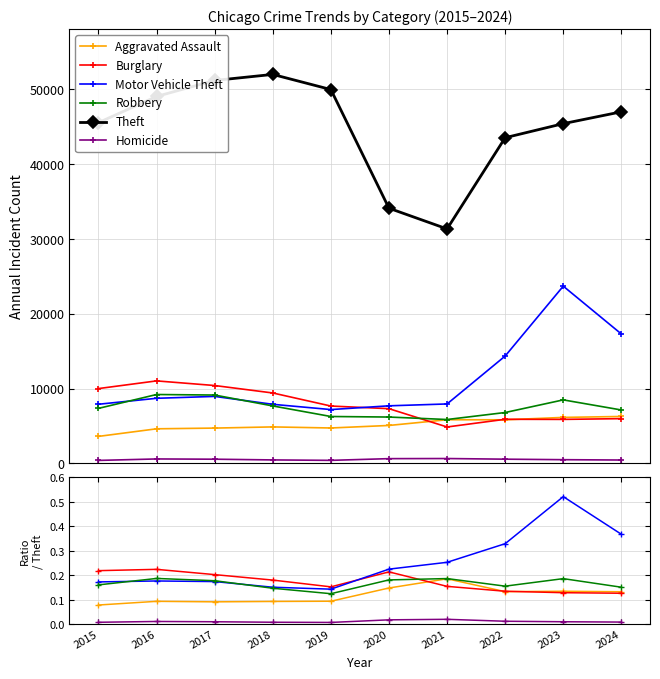

True or false: Burglary has a value of 0.2 at 2018.

True